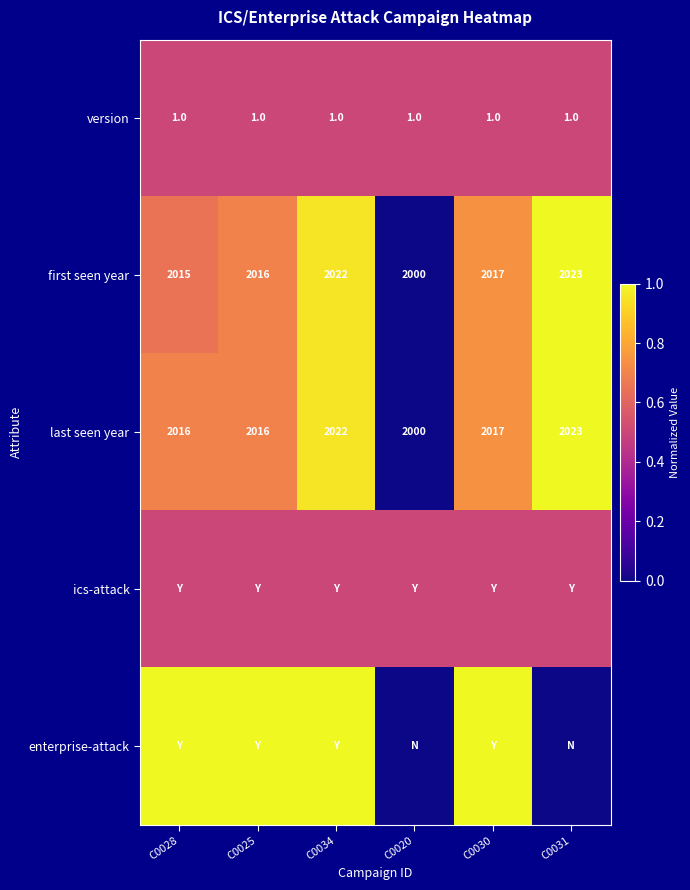

List the labels in order of first seen year value, largest first.

C0031, C0034, C0030, C0025, C0028, C0020